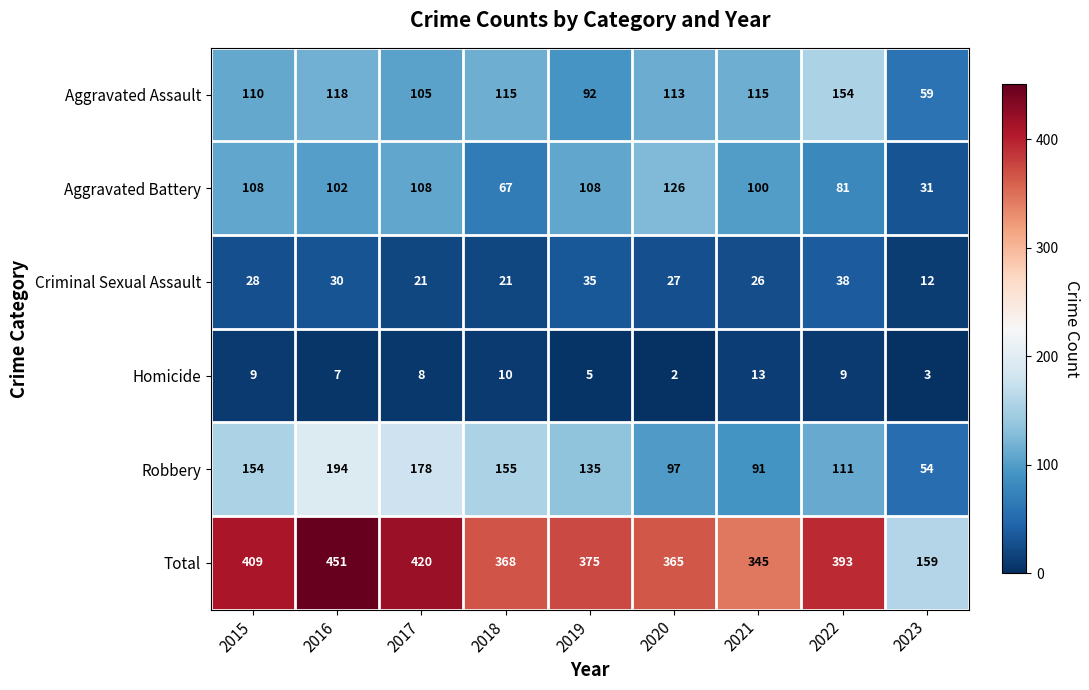

What is the difference between the Aggravated Battery values at 2020 and 2021?

26